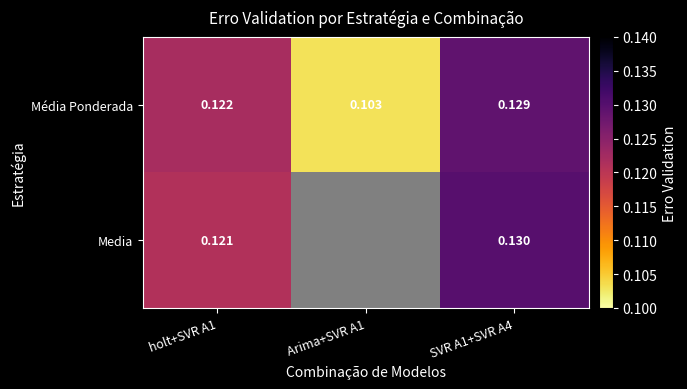

Rank the series at holt+SVR A1 from lowest to highest value.

Media, Média Ponderada